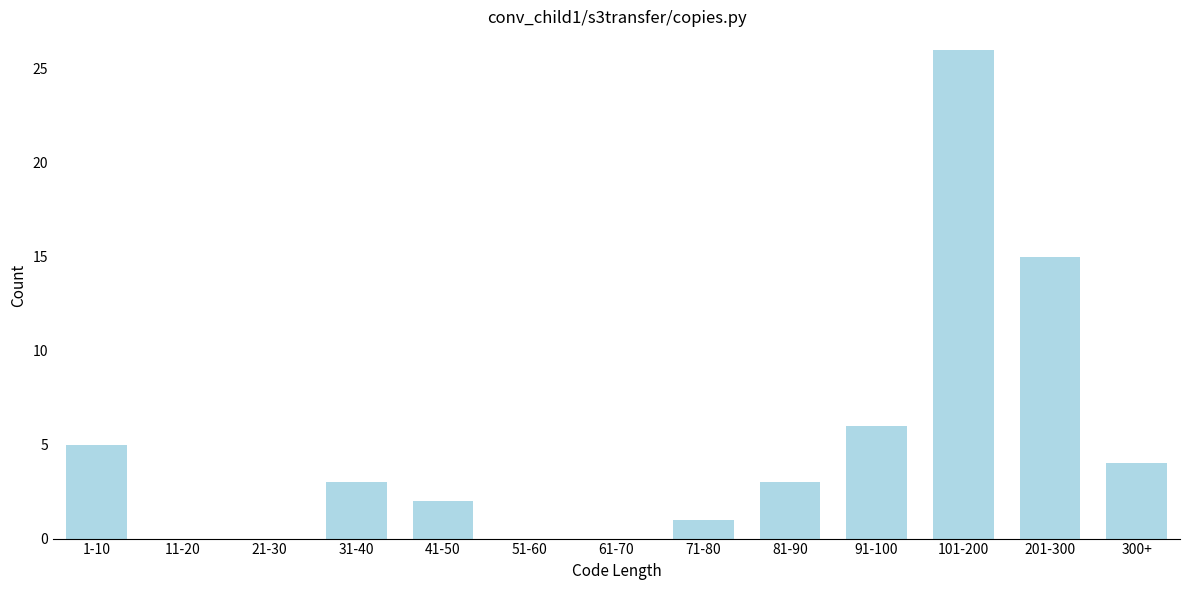

Reading left to right, what are all the values shown in this chart?

1-10=5	11-20=0	21-30=0	31-40=3	41-50=2	51-60=0	61-70=0	71-80=1	81-90=3	91-100=6	101-200=26	201-300=15	300+=4